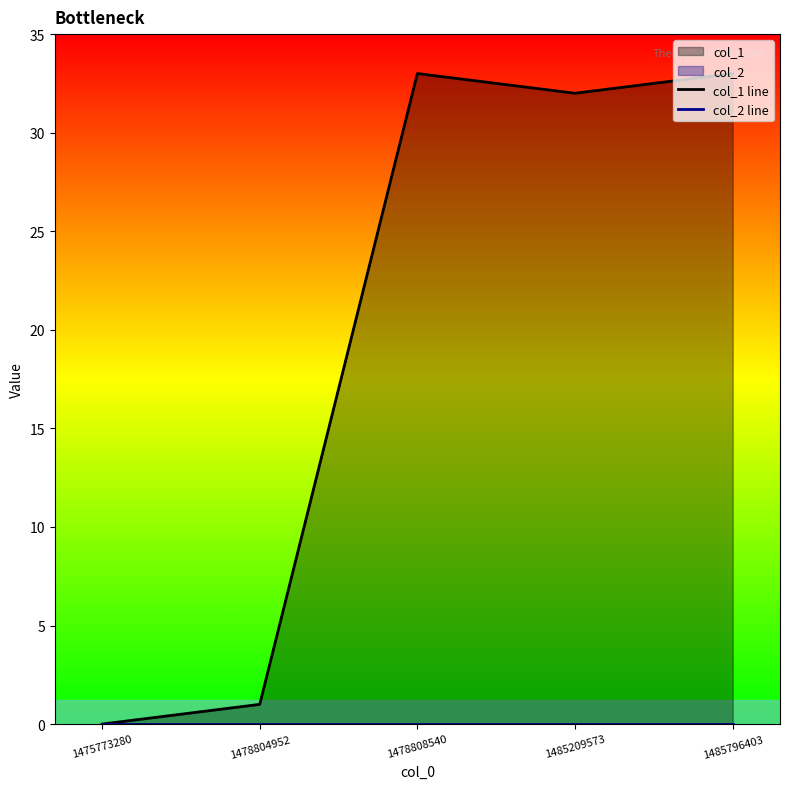

Does the chart display data point markers on the line(s)?

No